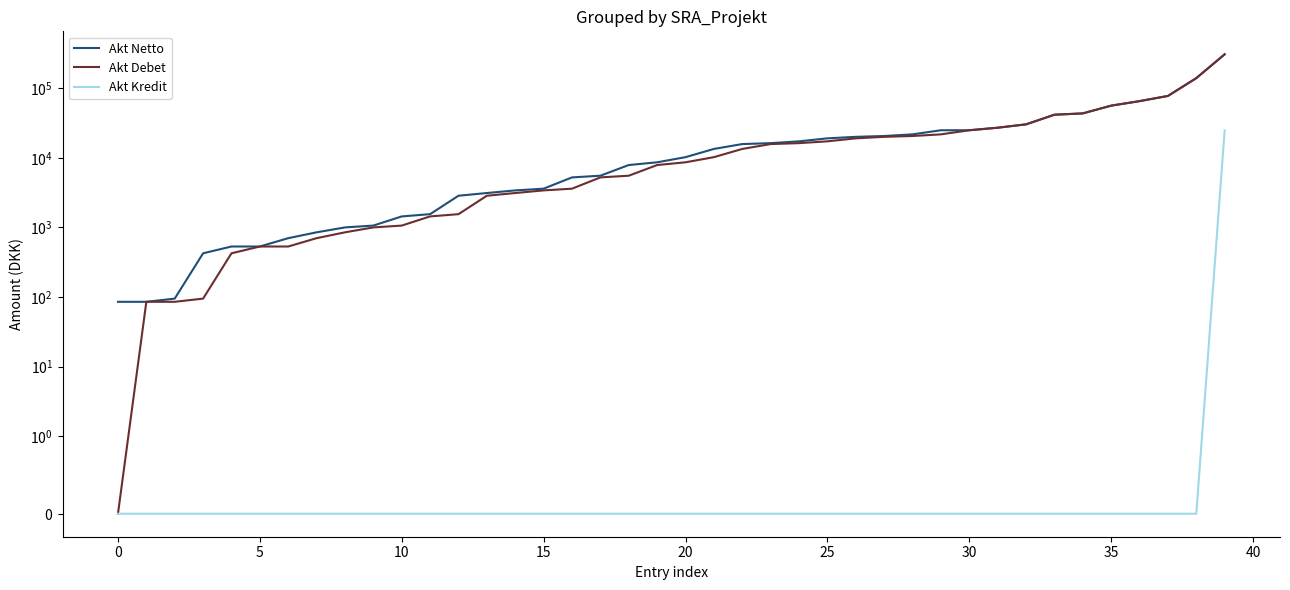

How many categories are shown in the chart?

40